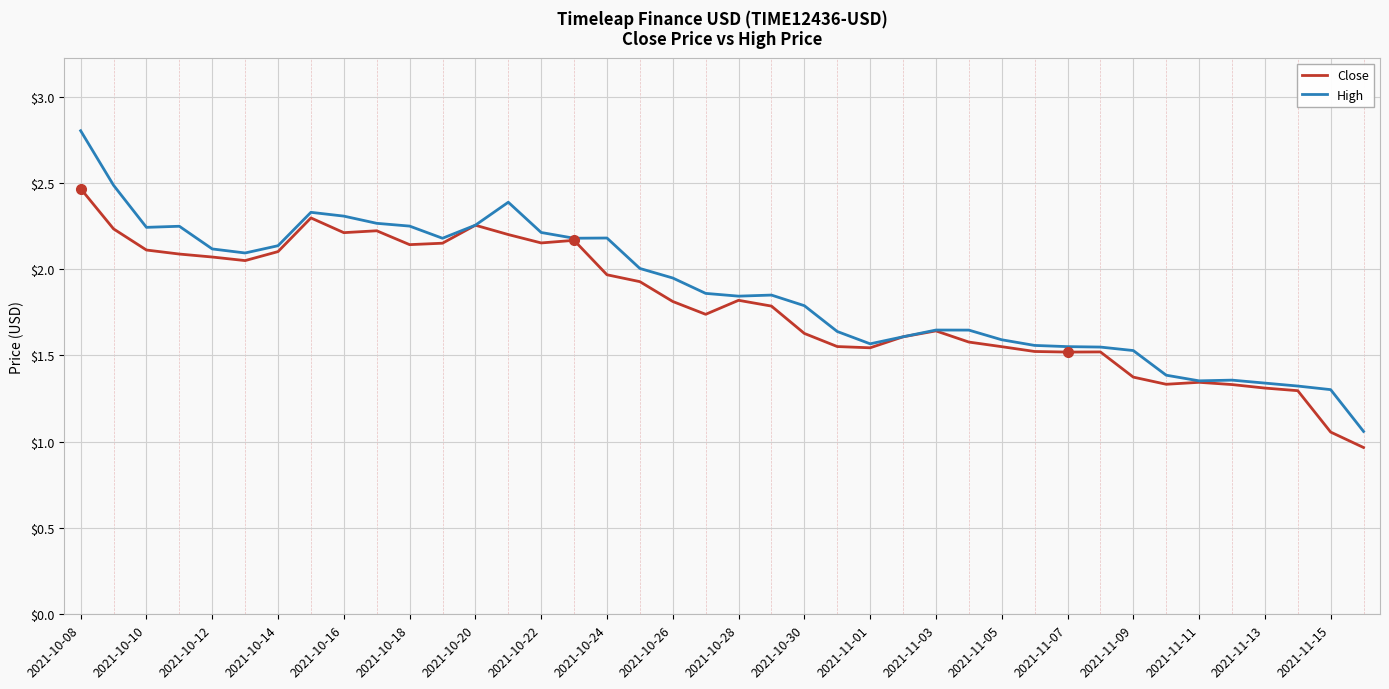

True or false: High has more than 0 points higher than both neighbors.

True